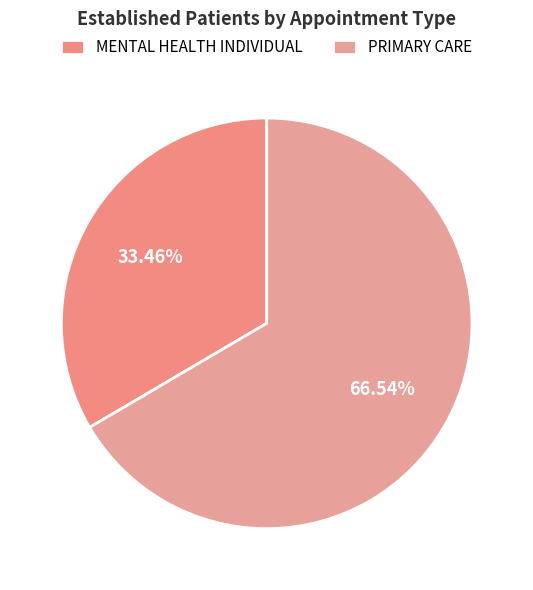

Does any single category account for the majority?

Yes